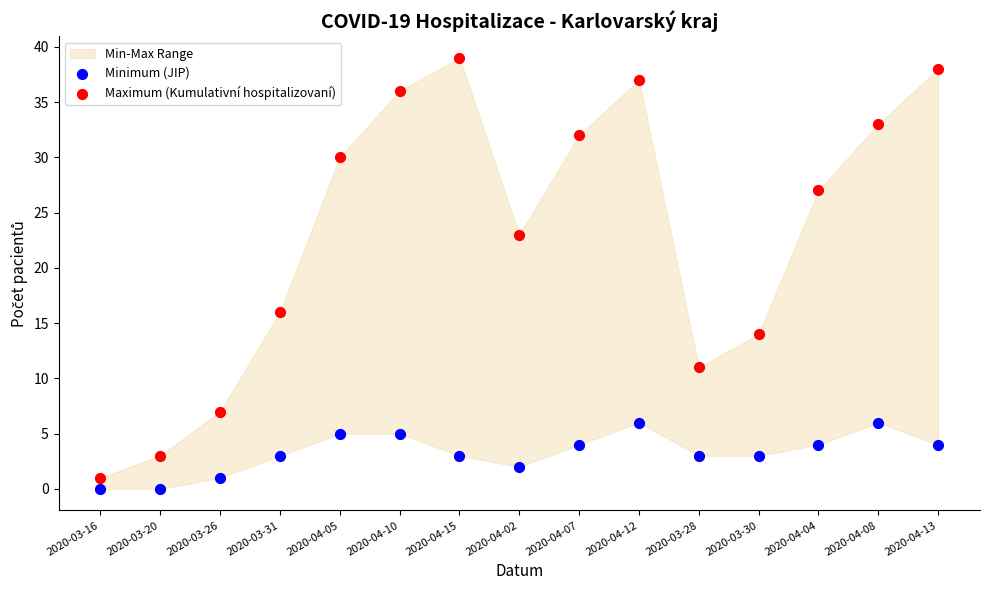

Which series contains the highest Y value?

Maximum (Kumulativní hospitalizovaní)